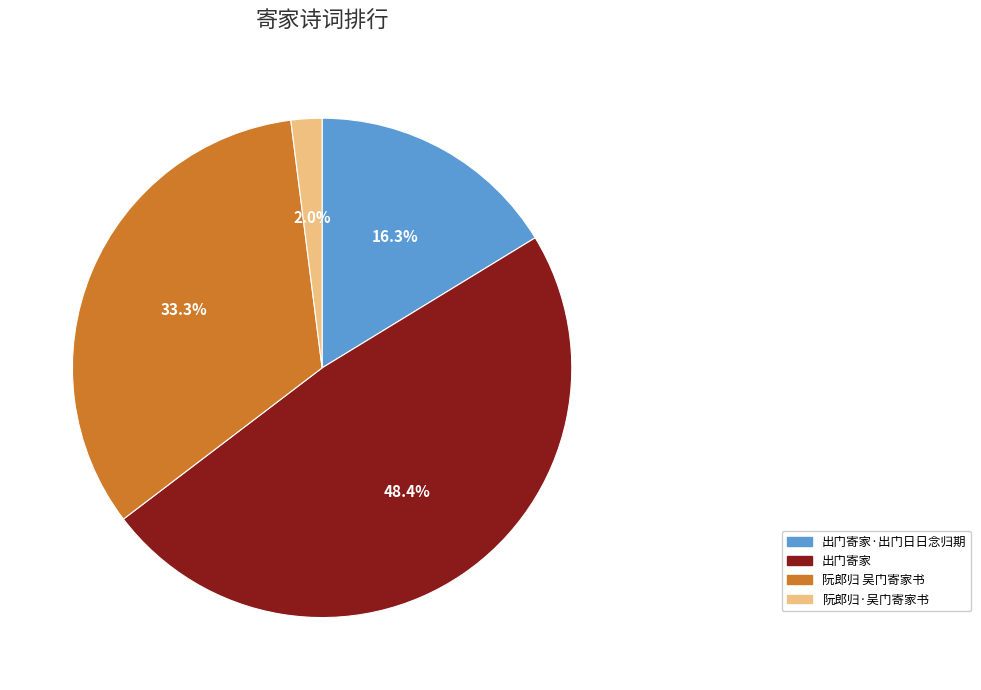

Is it true that 阮郎归·吴门寄家书 is 2% of the pie?

True